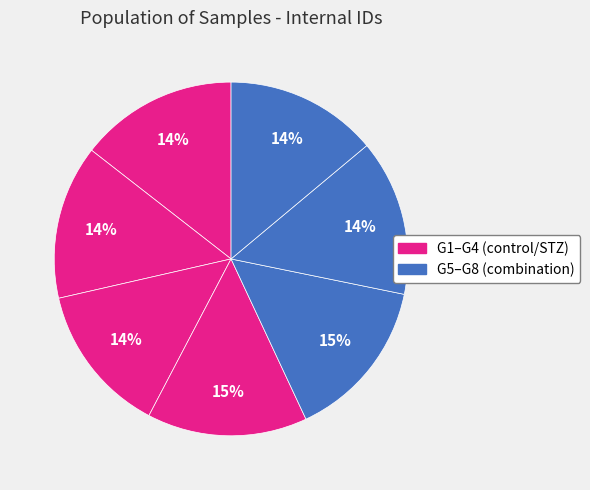

Which slice is the largest?

G5